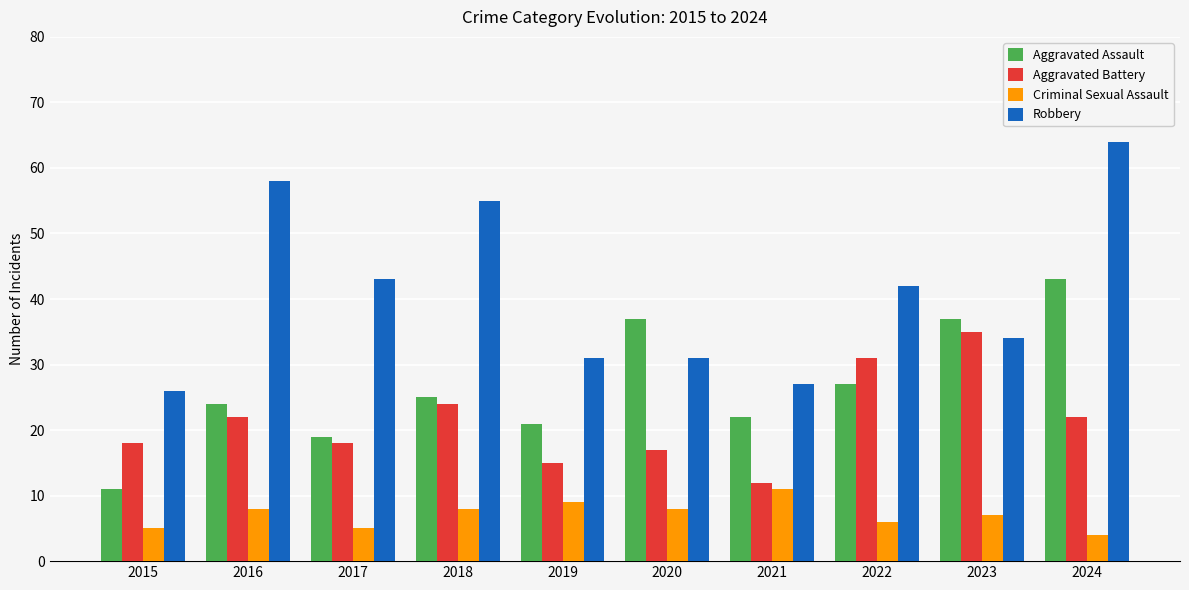

What is the value of the Robbery bar at the 9th from the left?

34